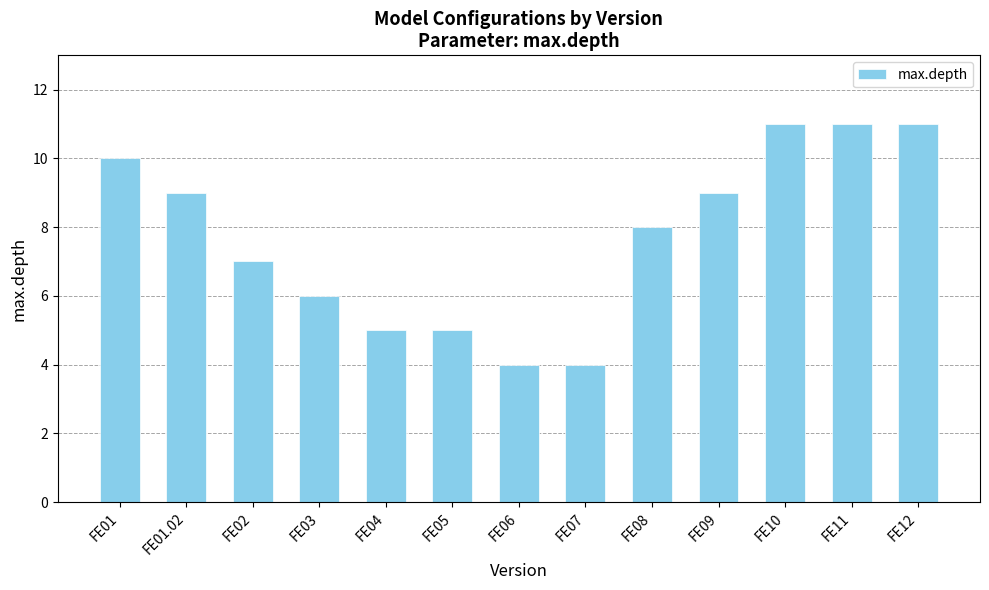

How many data points does each series have?

13